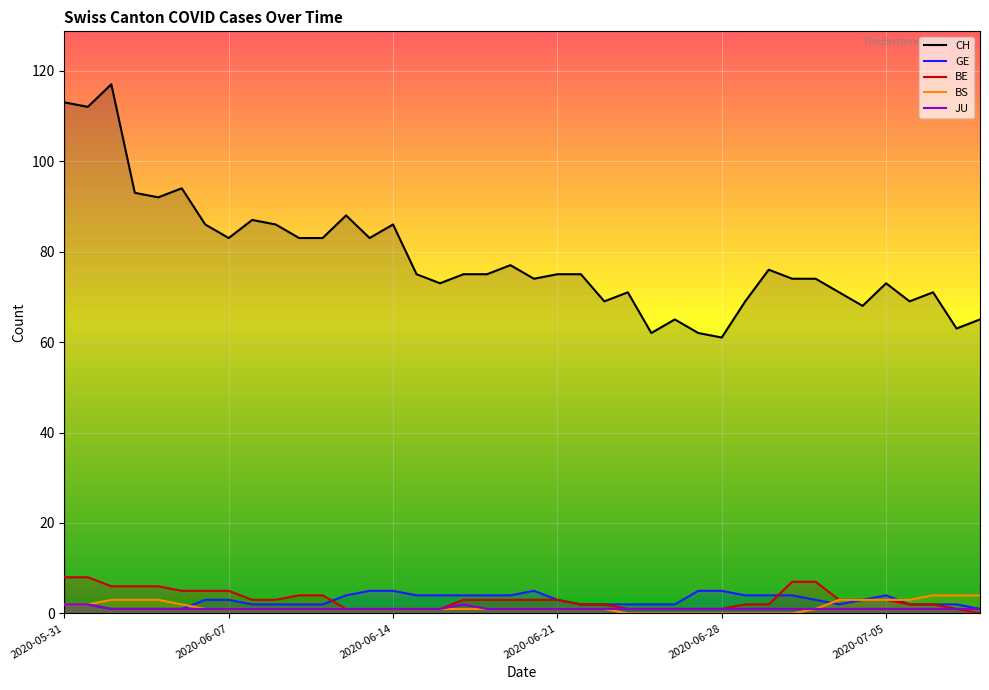

What are all the series names shown in the legend?

CH, GE, BE, BS, JU